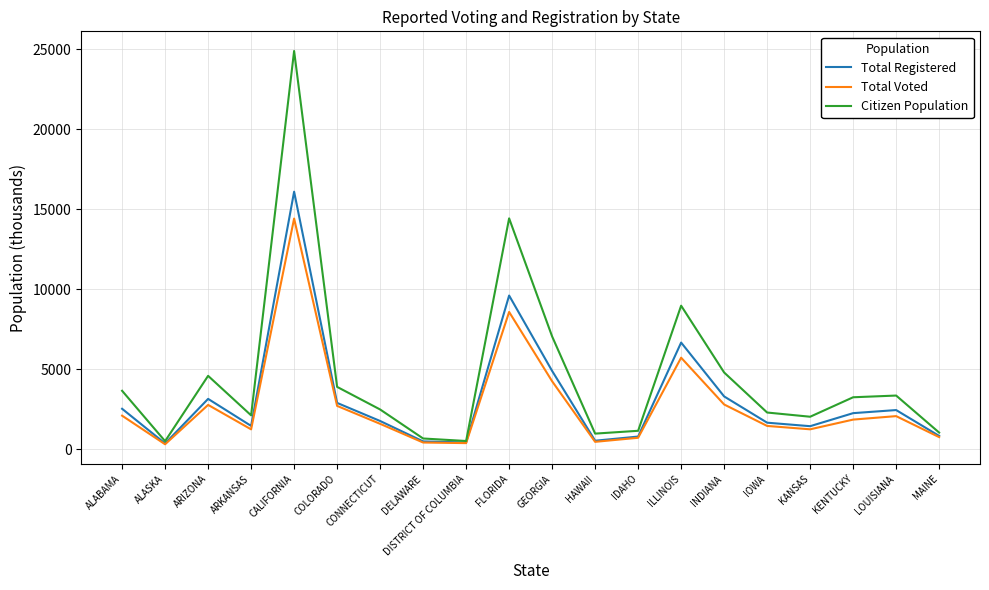

True or false: Total Registered has more than 0 points higher than both neighbors.

True